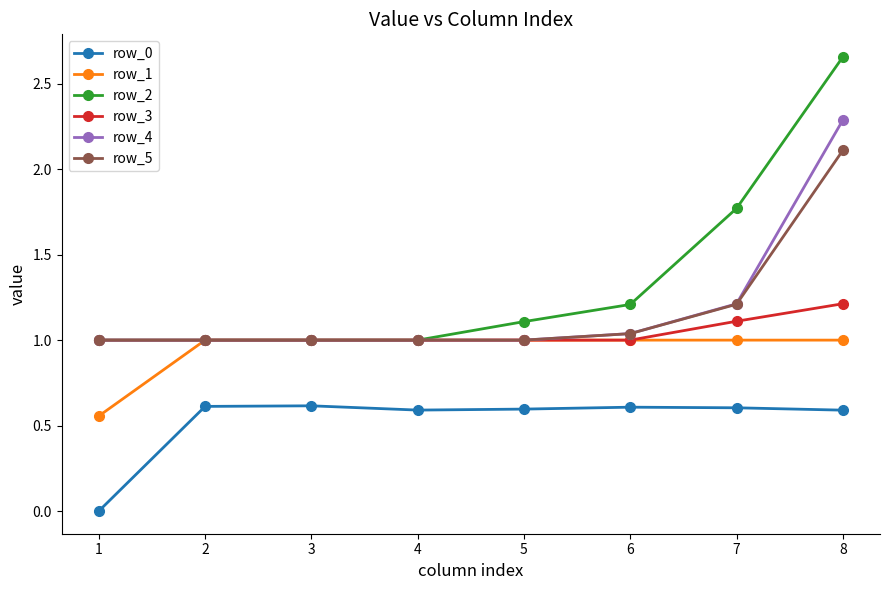

How many categories are shown in the chart?

8